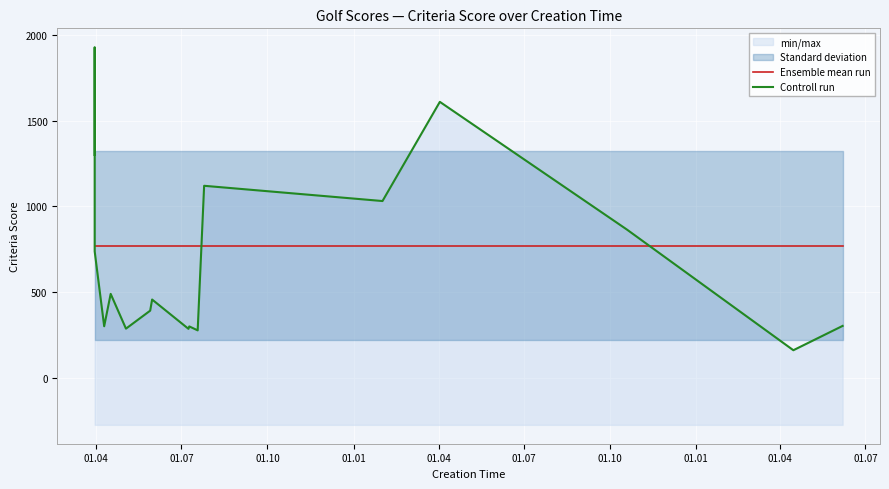

Which category has the lowest value in the Ensemble mean run series?

01.04